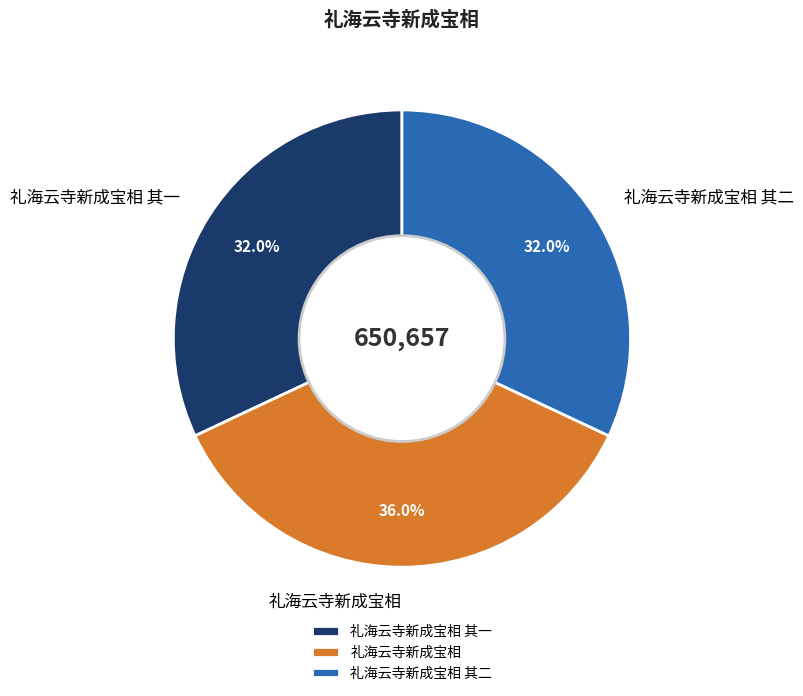

How many slices are in this pie chart?

3